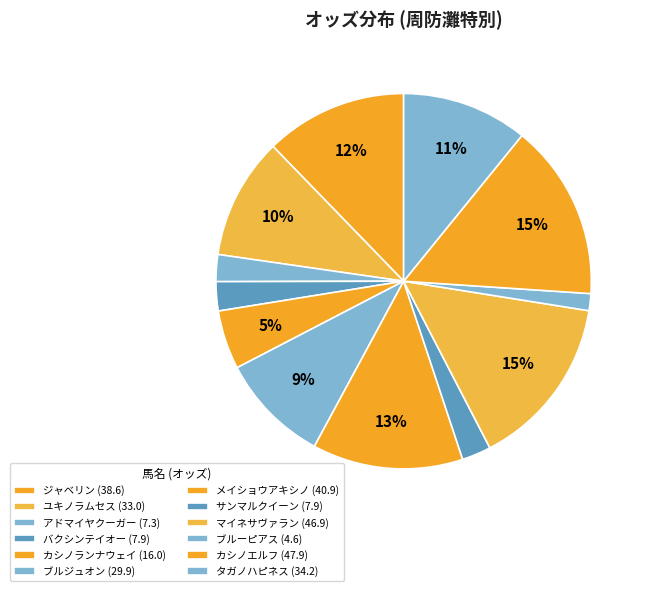

Which slice is the smallest?

ブルーピアス